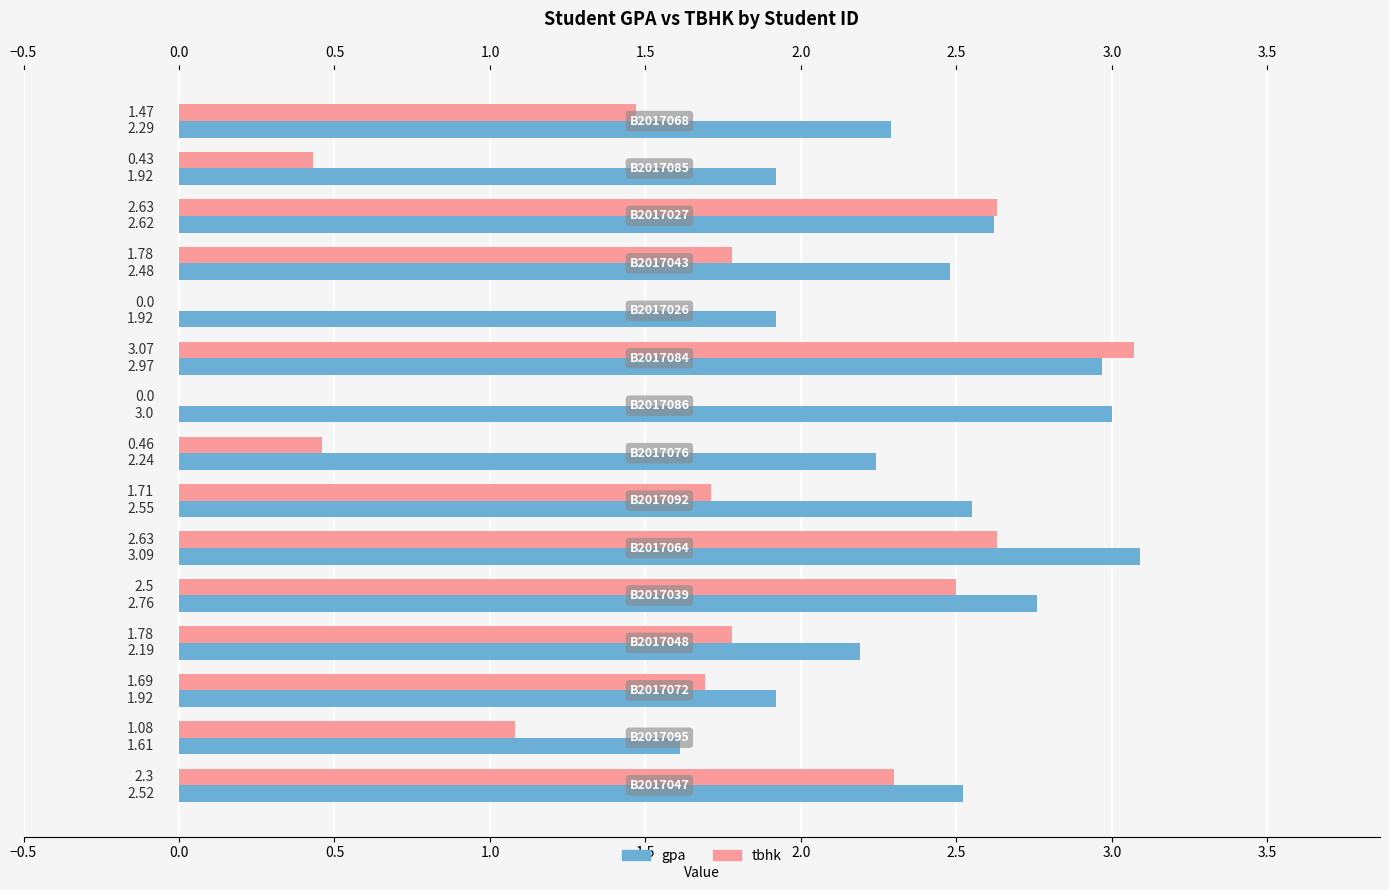

Which series has the largest total across all categories?

gpa